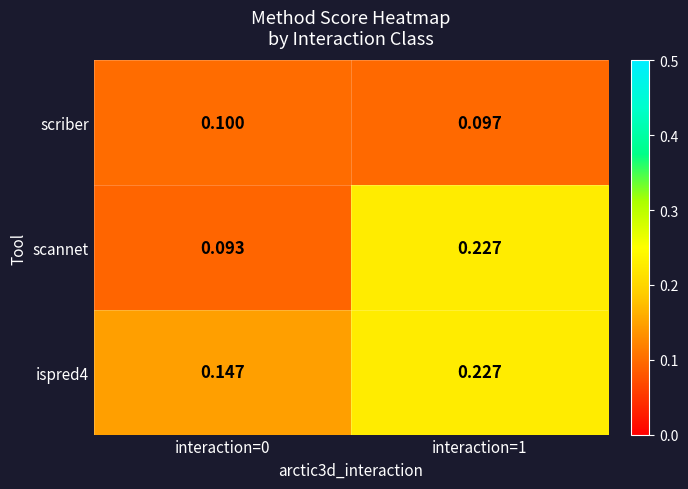

Which series has the largest range (max minus min)?

scannet